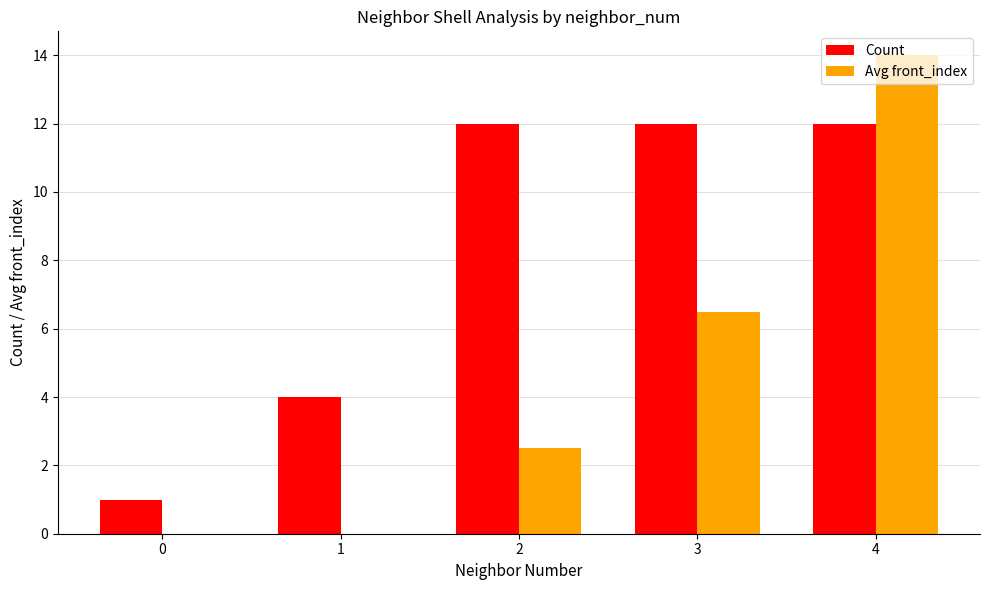

Where is Avg front_index nearest to the value 7?

3